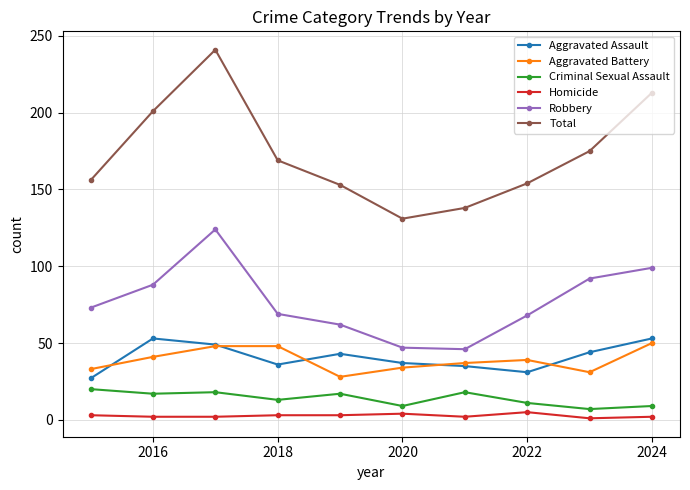

What is the minimum value shown in the chart?

1